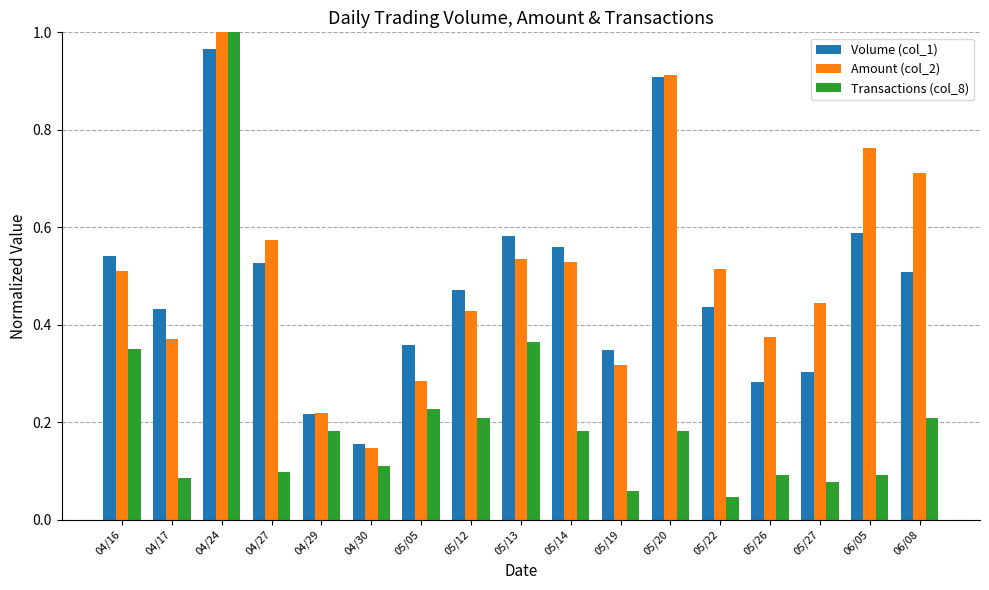

At which label is Amount (col_2) closest to 0?

04/30